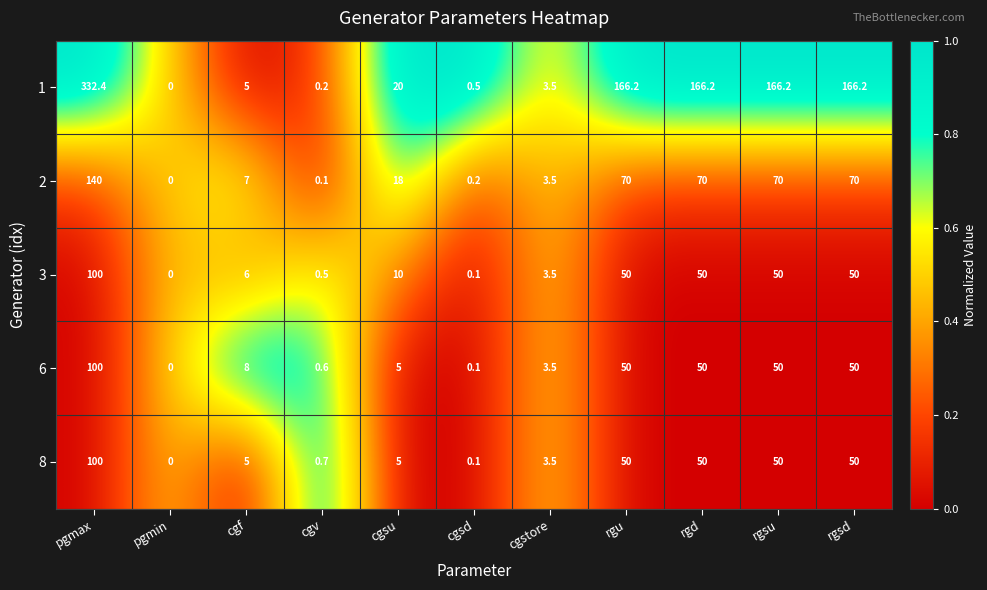

What is the sum of all 6 values?

317.2